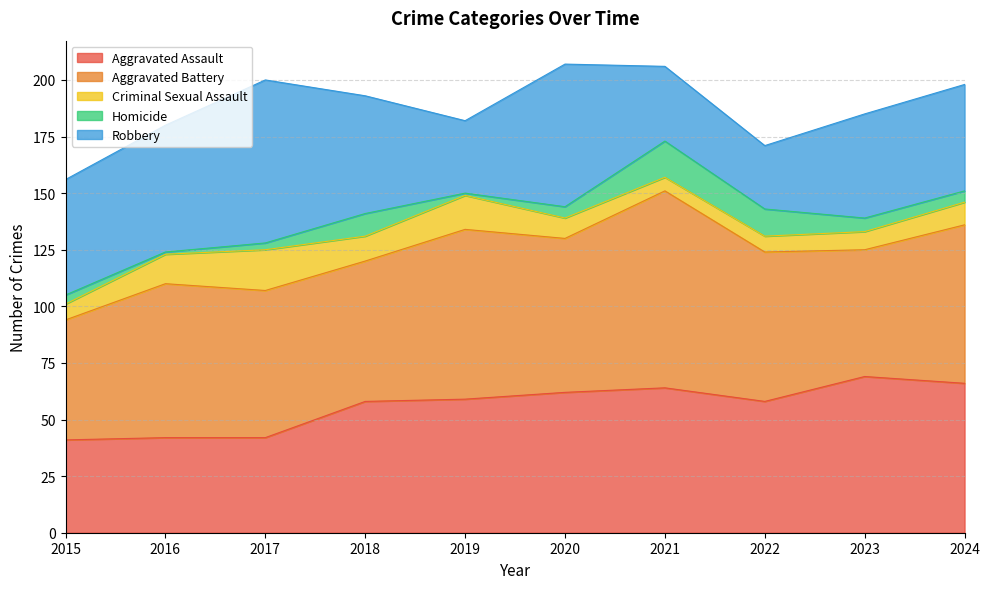

What is the difference between the maximum and minimum values in the Aggravated Assault series?

28